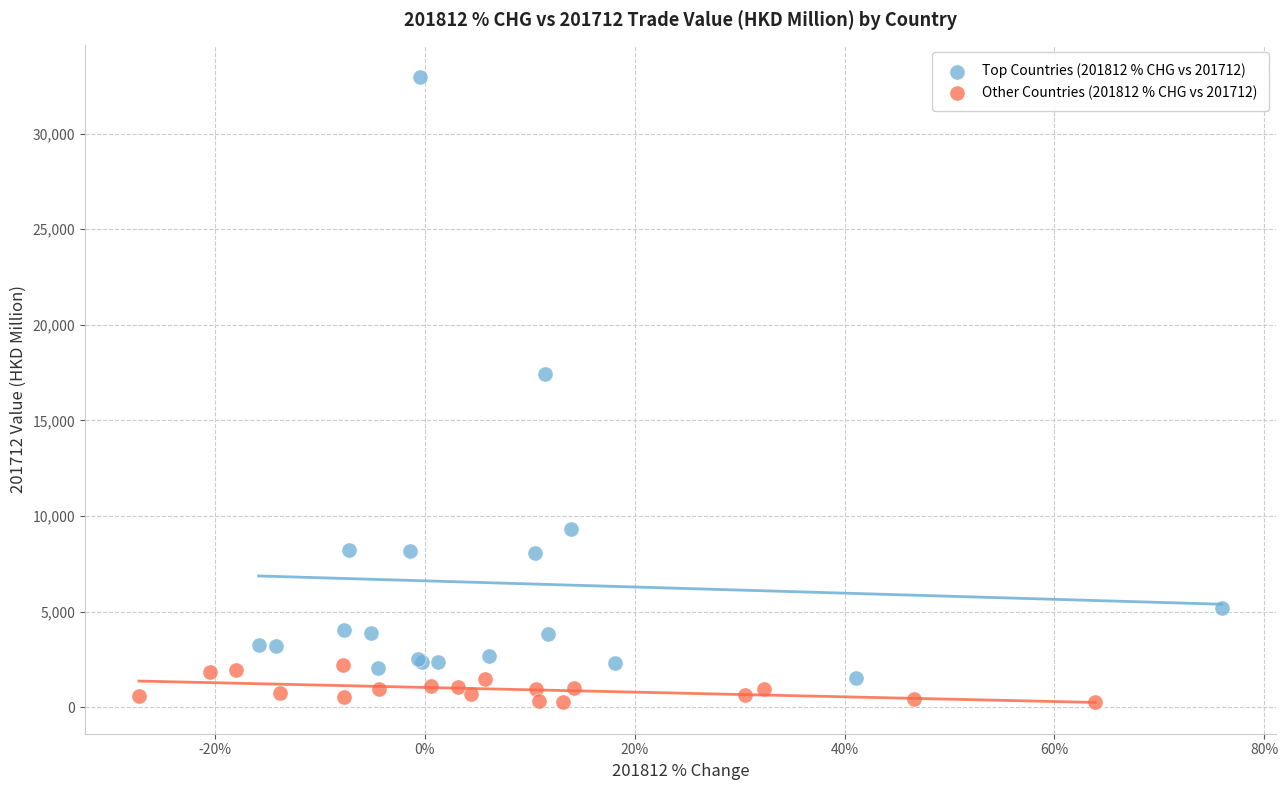

Which series has the widest spread of Y values?

Top Countries (201812 % CHG vs 201712)